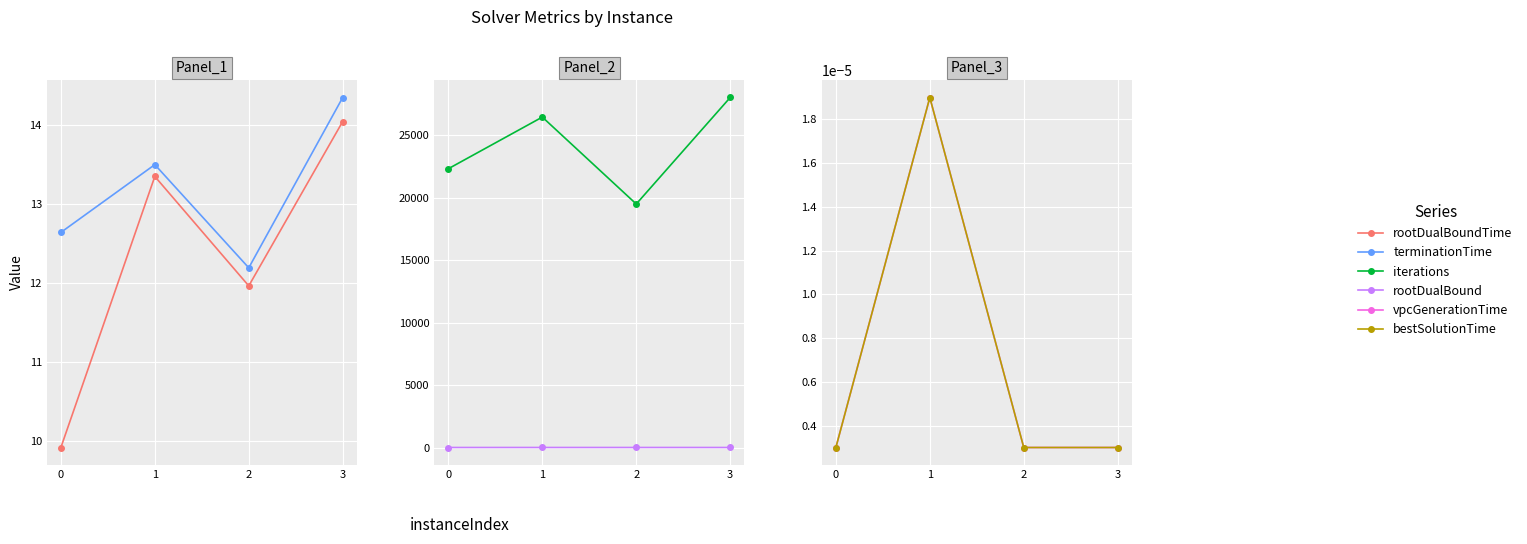

How many interior local valleys does the rootDualBoundTime series have?

1